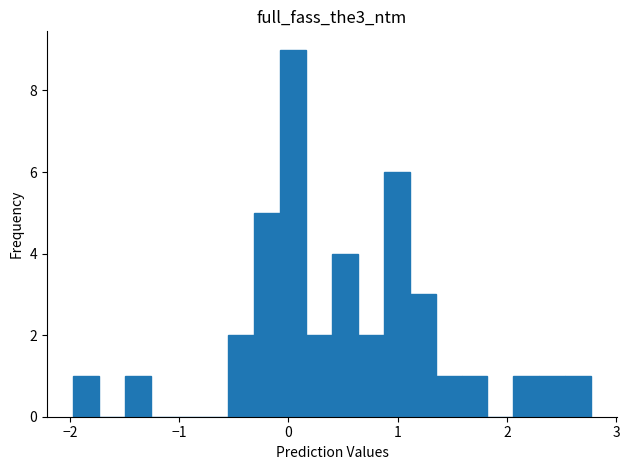

Read against the x-axis, roughly where is the centre of the tallest bar?

0.0